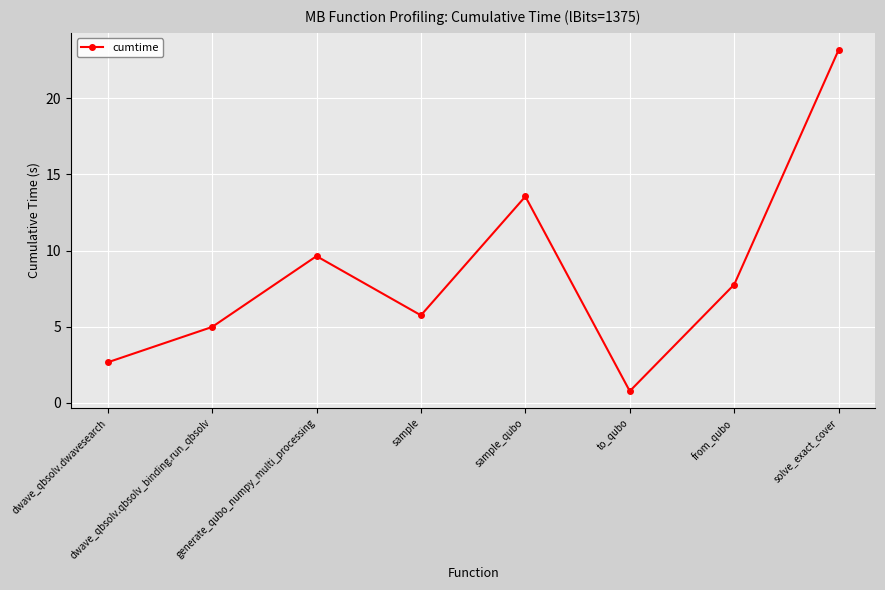

Reading left to right, extract all data points from this chart.

2.7	5.0	9.6	5.7	13.6	0.8	7.8	23.2